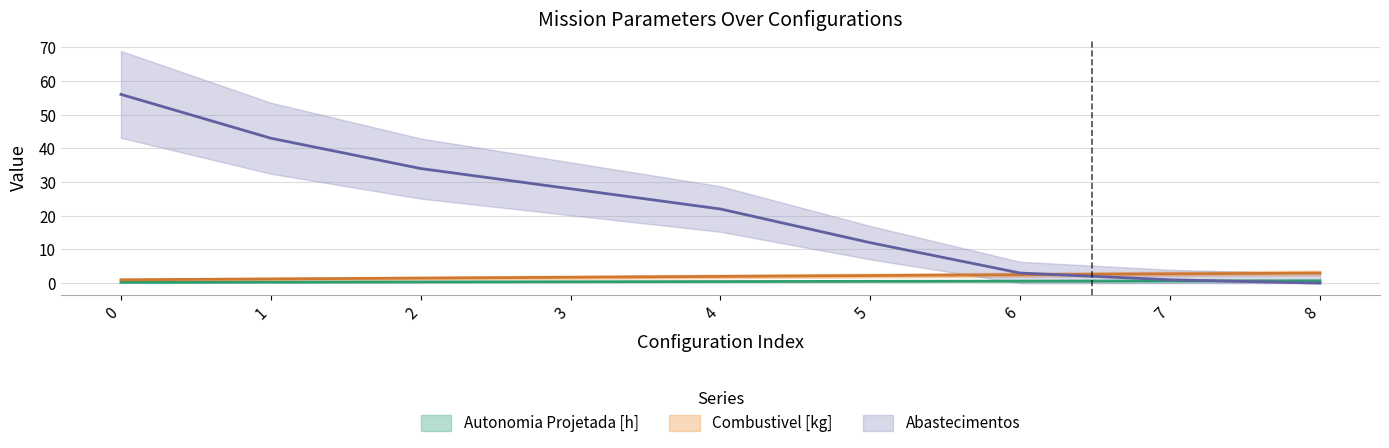

At how many categories does at least one series exceed 42?

2